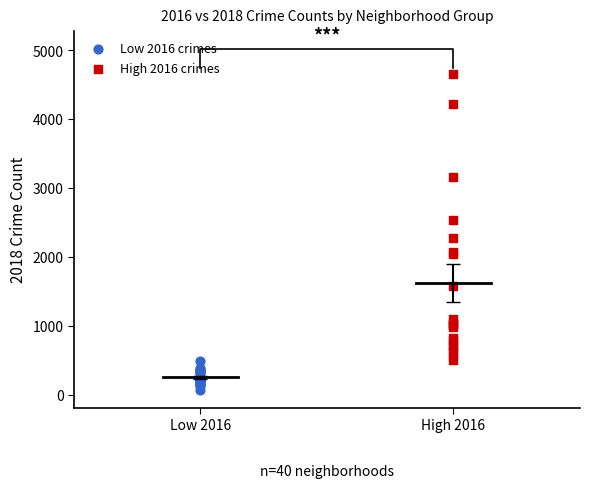

Which series contains the lowest Y value?

Low 2016 crimes